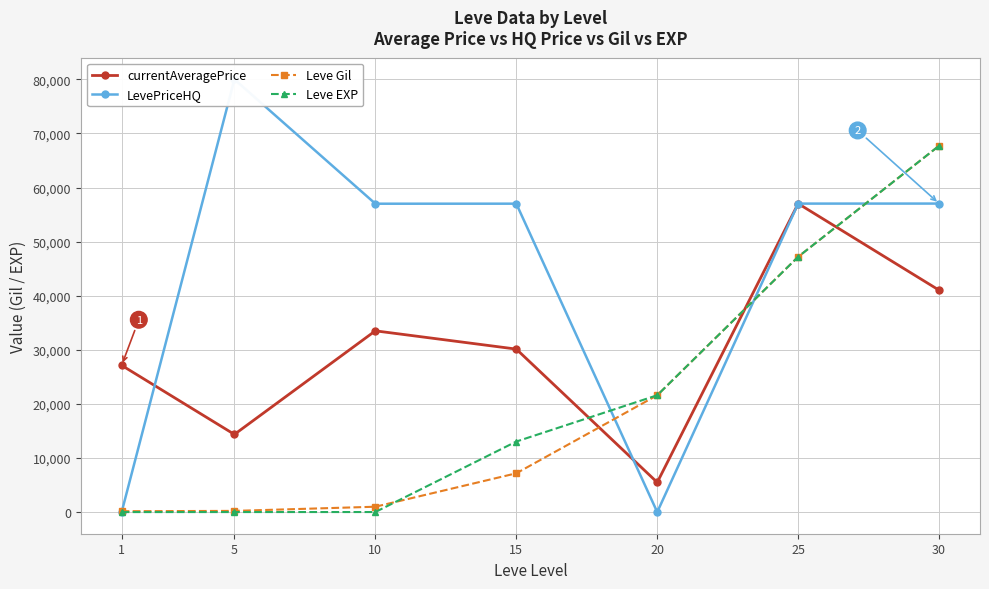

True or false: Leve EXP has a value of 13040 at 15.

True